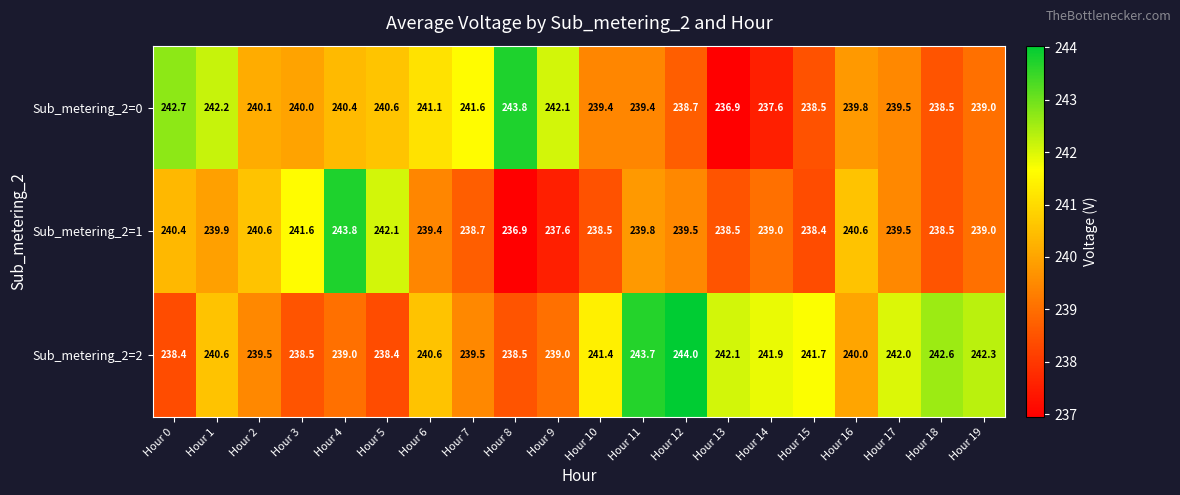

Rank the series by their average value, from lowest to highest.

Sub_metering_2=1, Sub_metering_2=0, Sub_metering_2=2